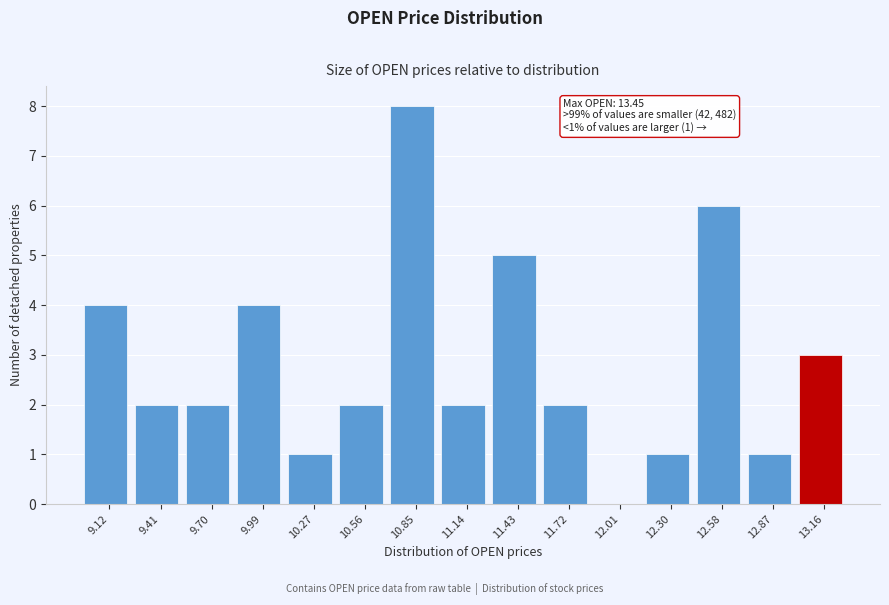

Reading left to right, list all the values displayed in this chart.

9.12=4	9.41=2	9.70=2	9.99=4	10.27=1	10.56=2	10.85=8	11.14=2	11.43=5	11.72=2	12.01=0	12.30=1	12.58=6	12.87=1	13.16=3